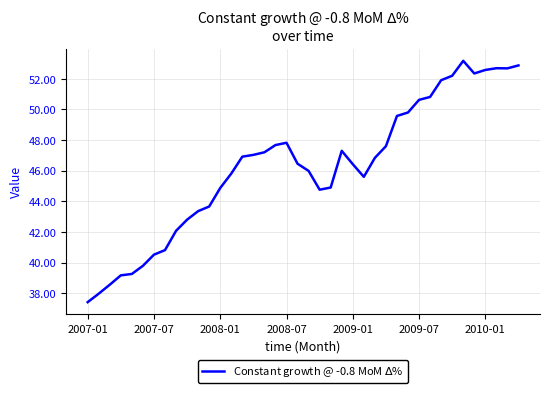

How many lines are shown in the chart?

1